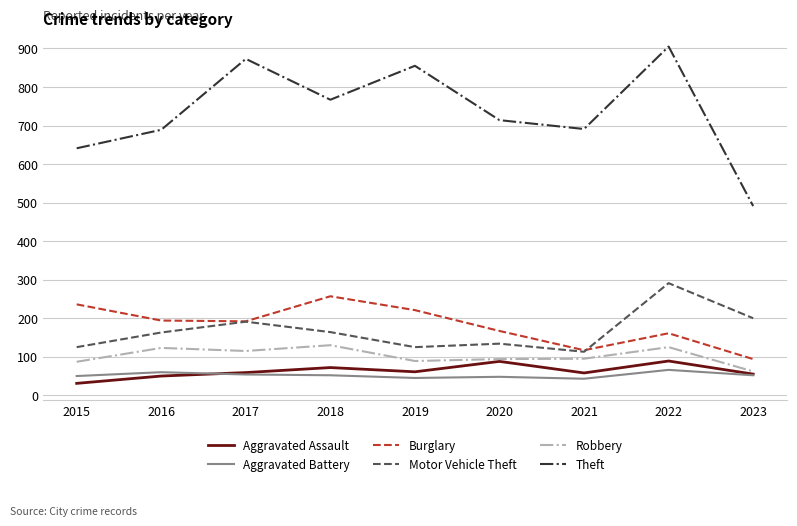

What is the minimum value for Aggravated Battery?

43